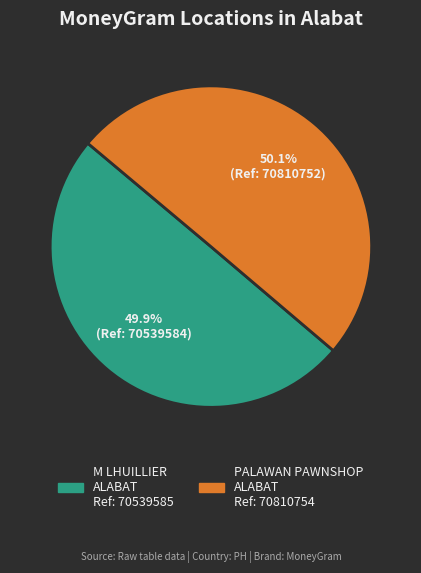

Is there any slice that represents more than half of the pie?

Yes